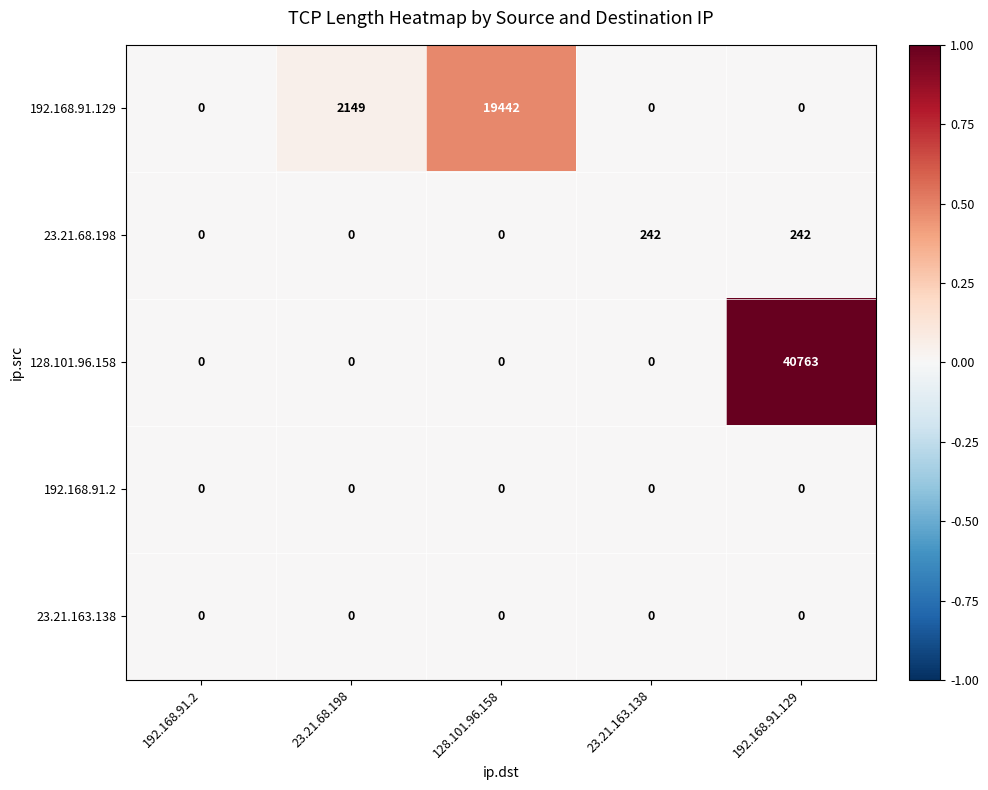

At which category is the sum across all series the highest?

192.168.91.129